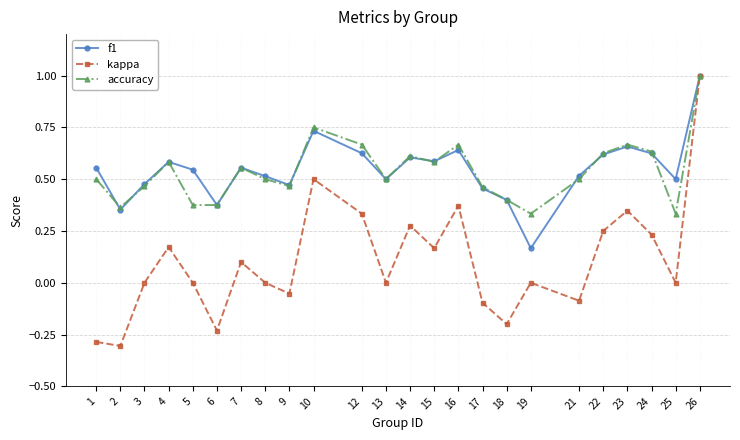

Where is the first local maximum for accuracy?

4